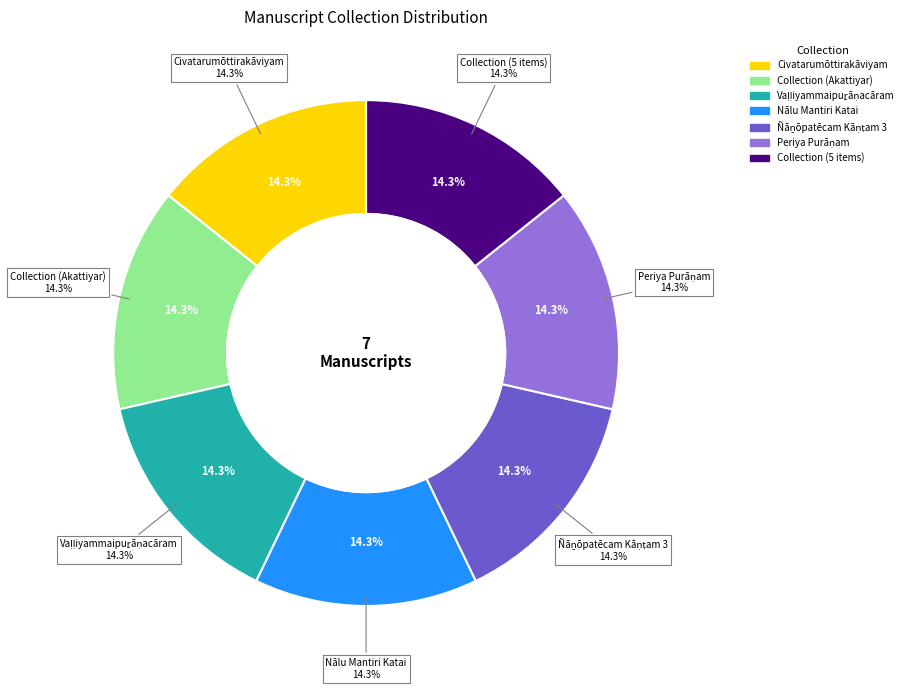

Which slice is the largest?

Vaḷḷiyammaipuṟāṇacāram